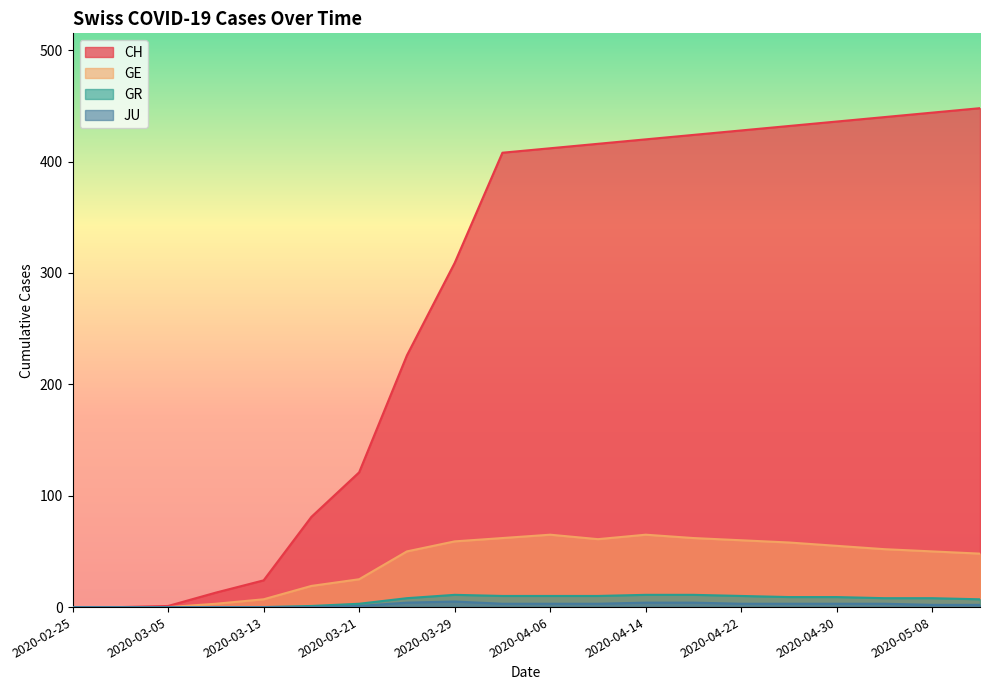

How many series are shown in this chart?

4